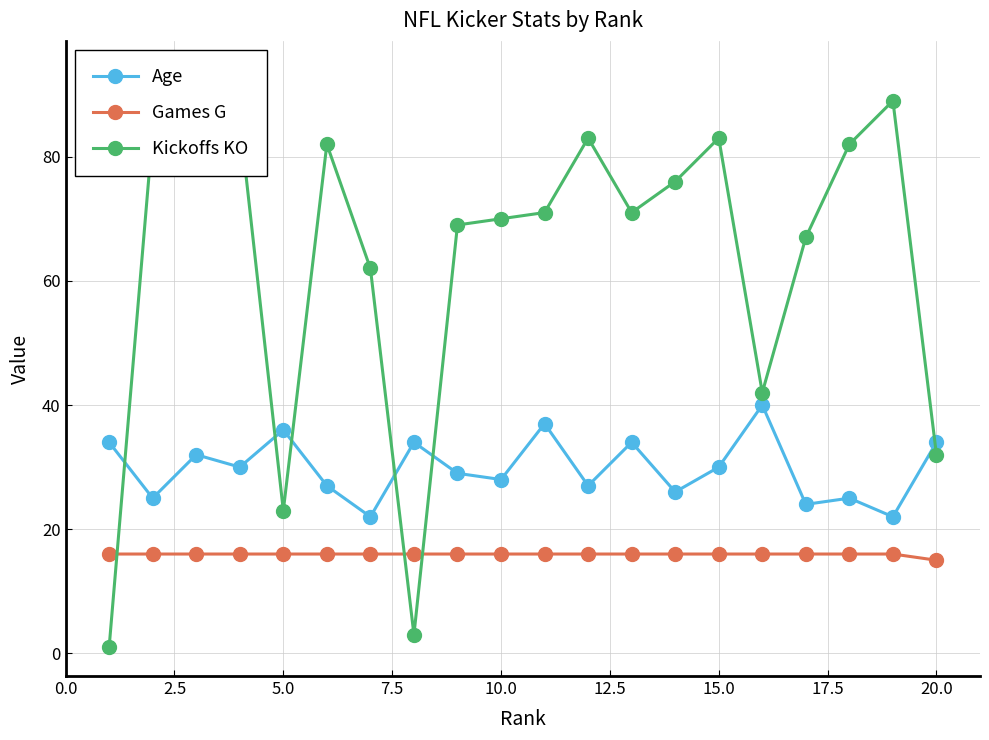

True or false: Games G and Age intersect in this chart.

False